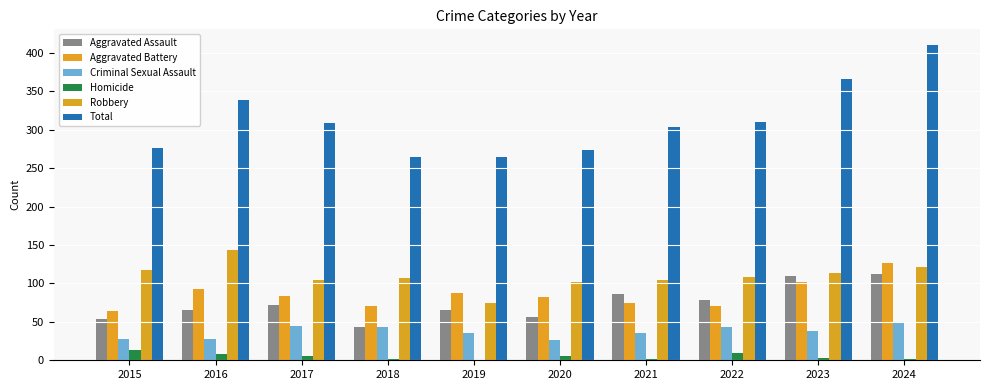

Reading left to right, transcribe all the data shown in this chart.

Aggravated Assault: 54	66	72	43	65	56	86	78	110	112
Aggravated Battery: 64	93	83	70	88	82	75	71	102	127
Criminal Sexual Assault: 28	28	44	43	36	27	36	43	38	48
Homicide: 13	8	5	2	0	6	2	10	3	2
Robbery: 117	144	105	107	75	102	105	108	113	121
Total: 276	339	309	265	264	273	304	310	366	410